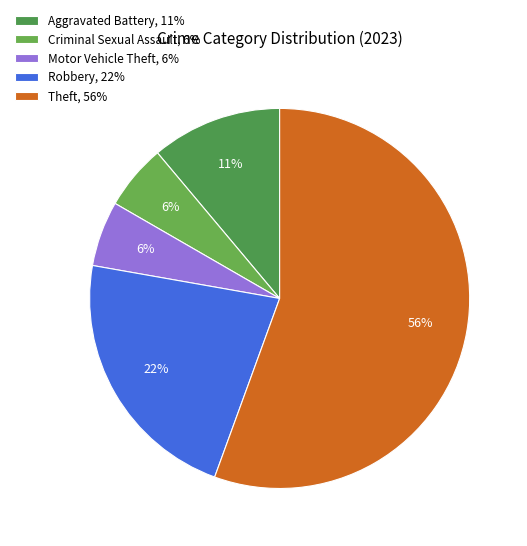

What is the majority slice?

Theft, 56%